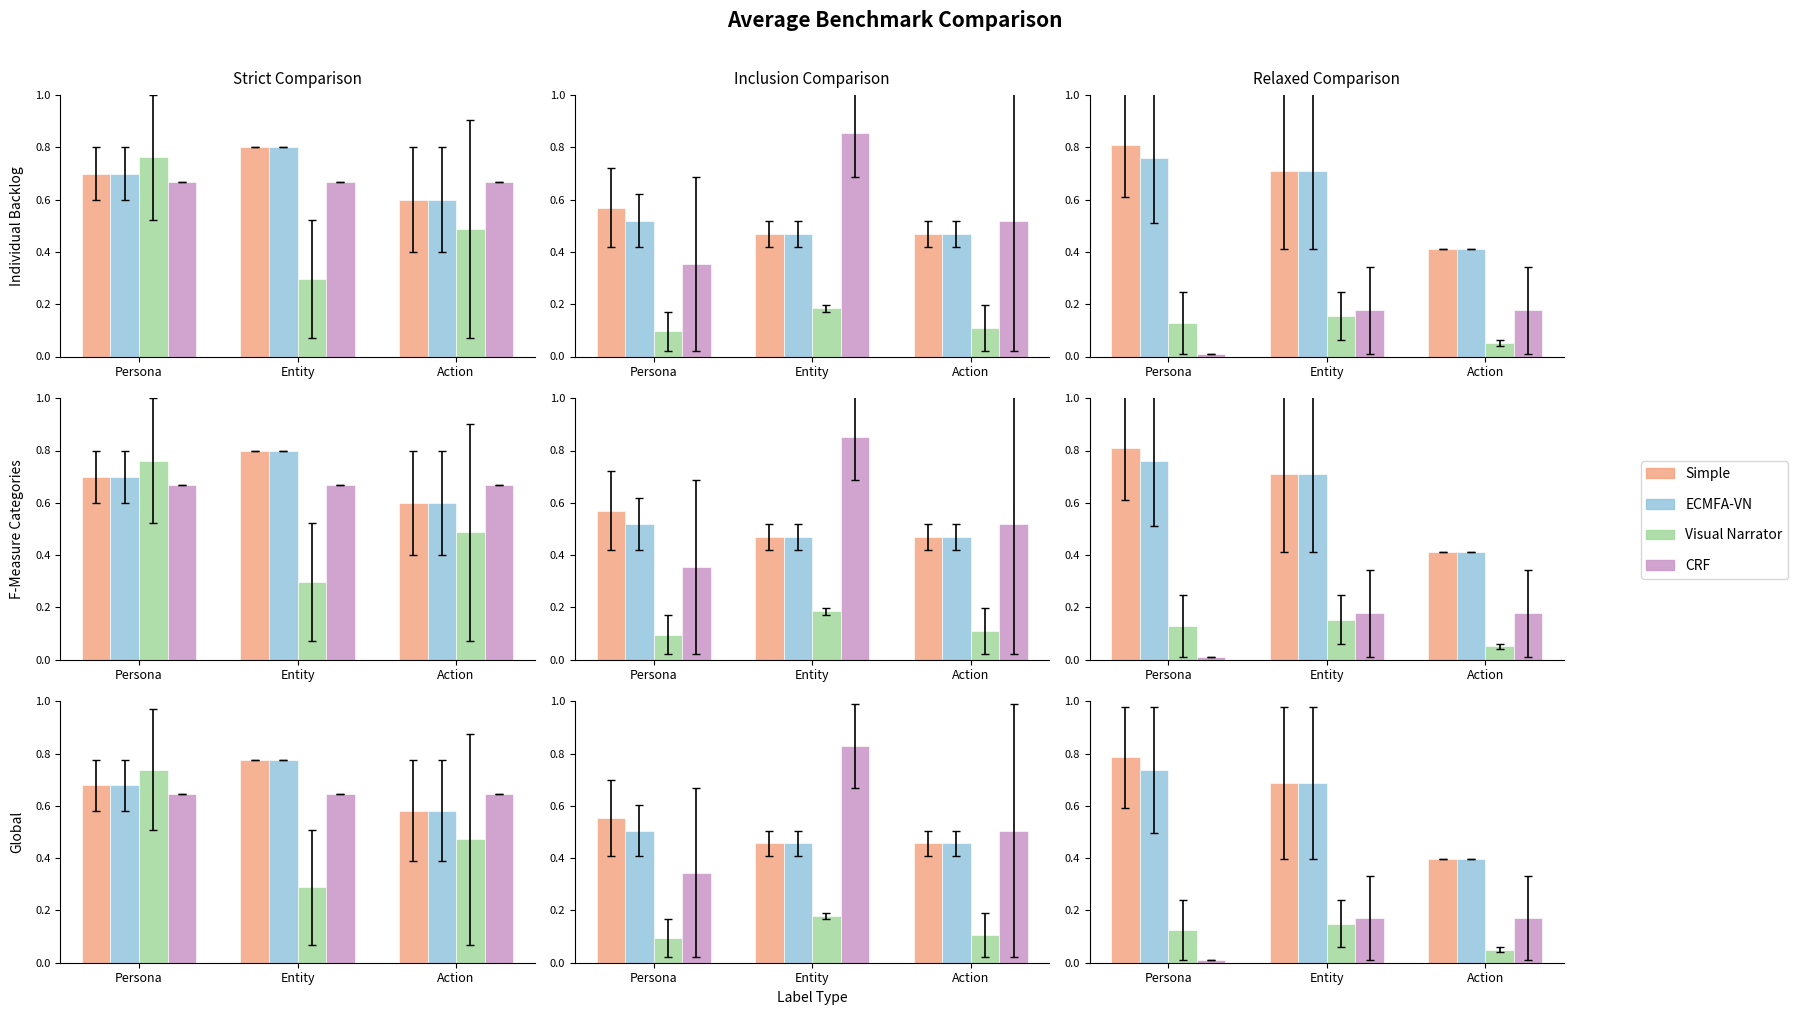

What position from the right is Entity?

2